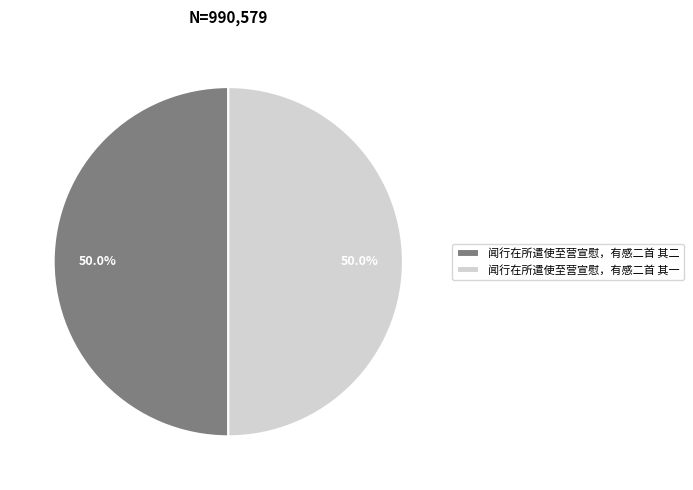

Count the number of slices in the pie.

2